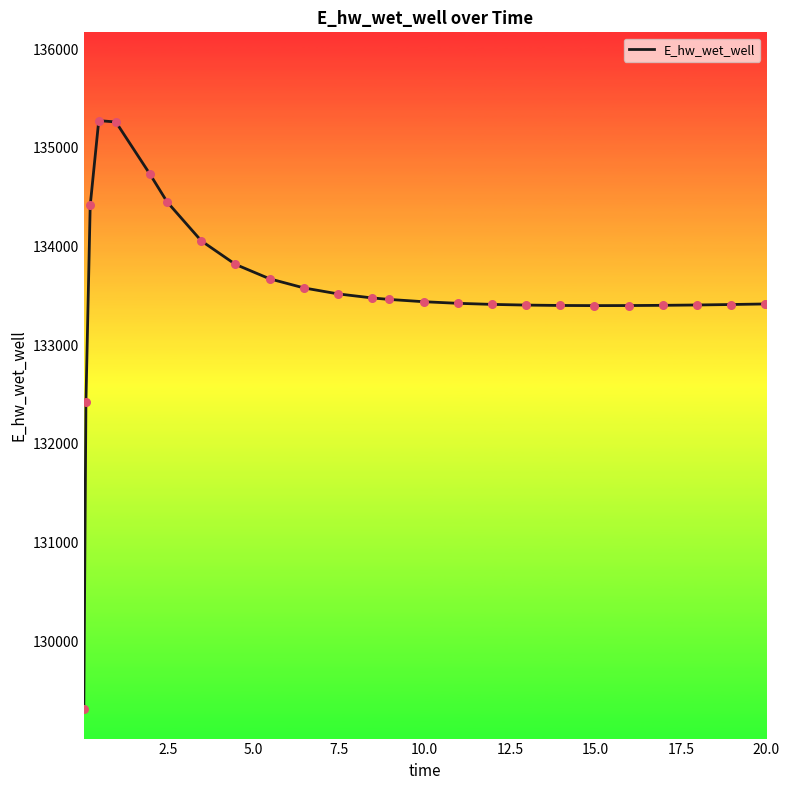

What is the greatest value displayed?

135275.7